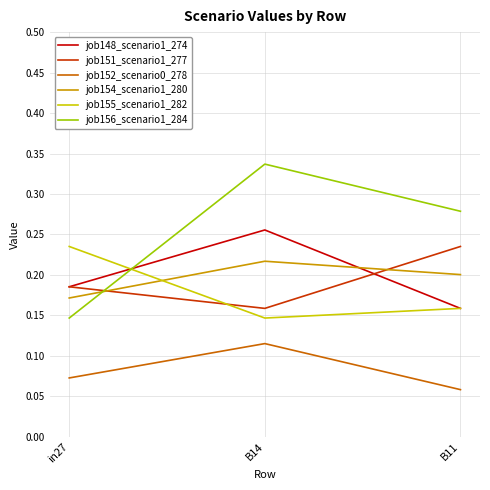

At which category is the sum across all series the highest?

B14